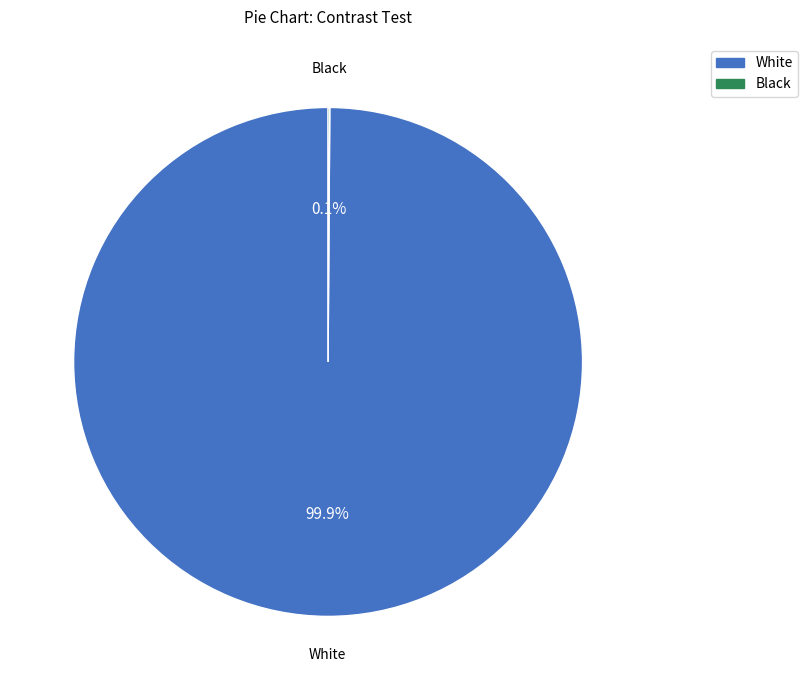

How much of the chart is everything except White?

0.1%